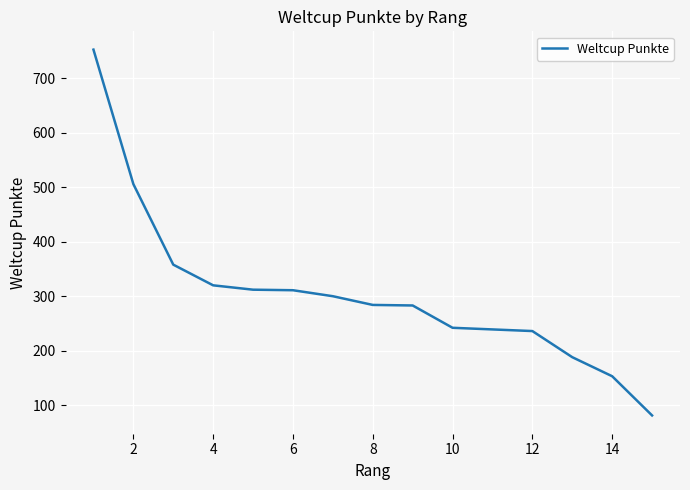

What is the minimum value shown in the chart?

81